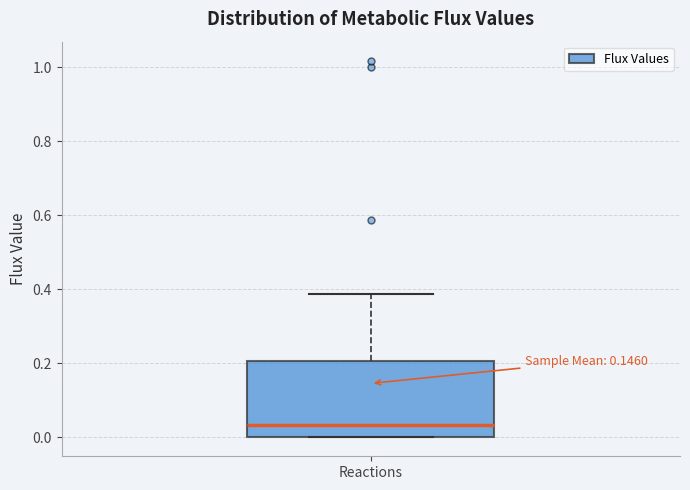

Where does the median line of the box for Reactions sit on the y-axis? The values are not printed on the chart, so give them approximately, as read against the axis.

0.04